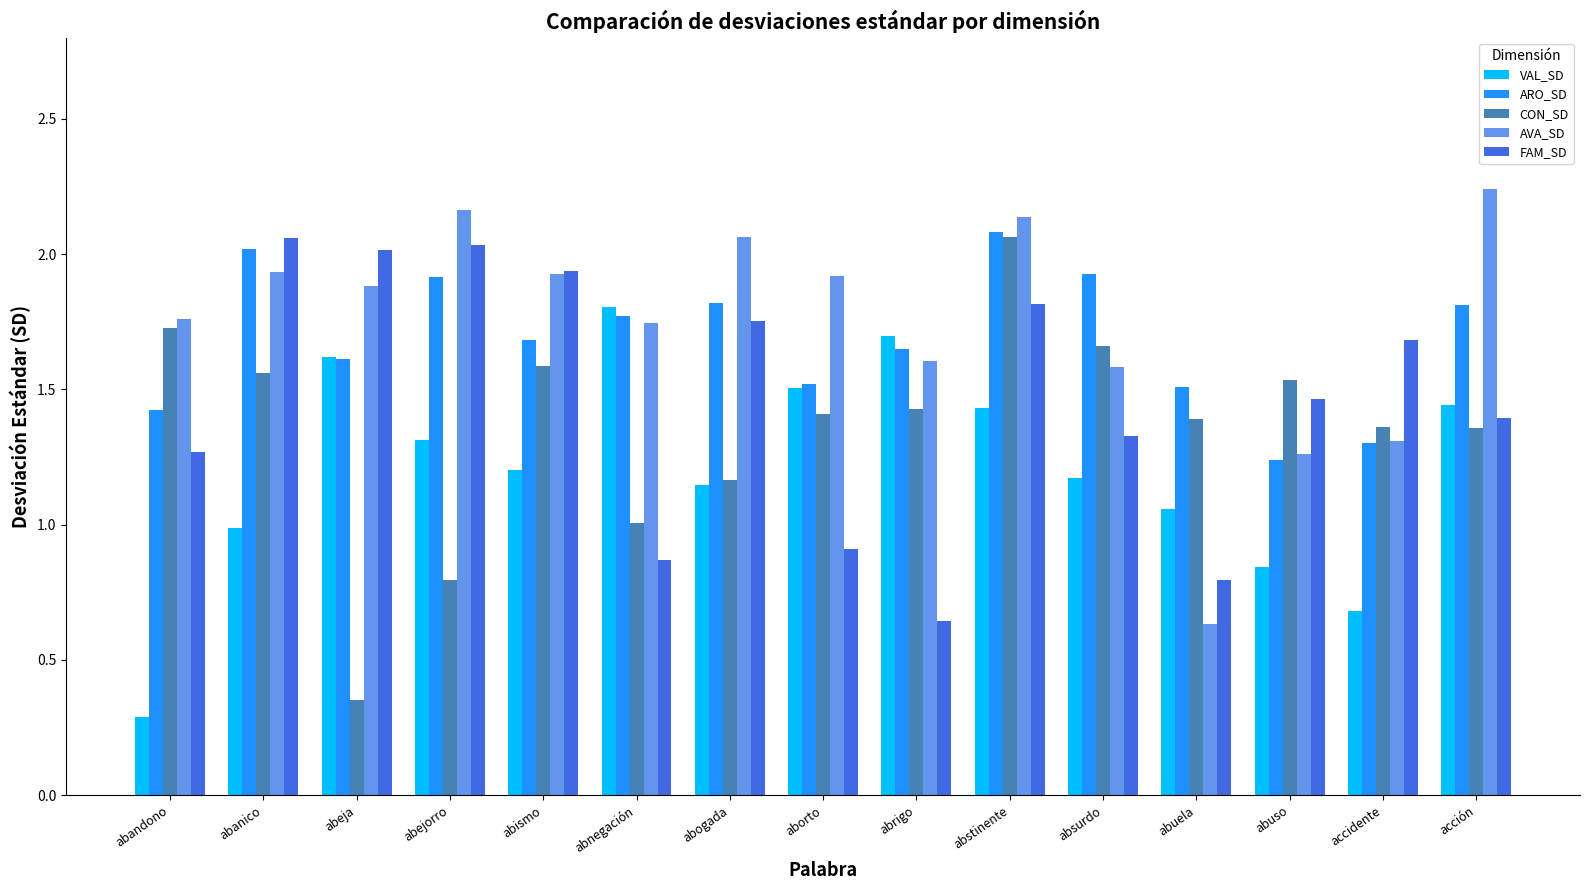

What position from the left is absurdo?

11